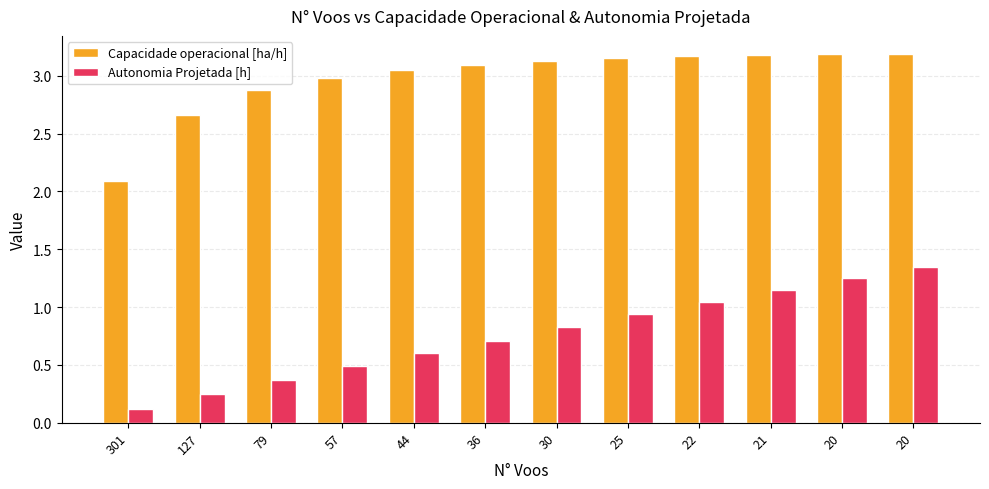

How many bars are there in each group?

2